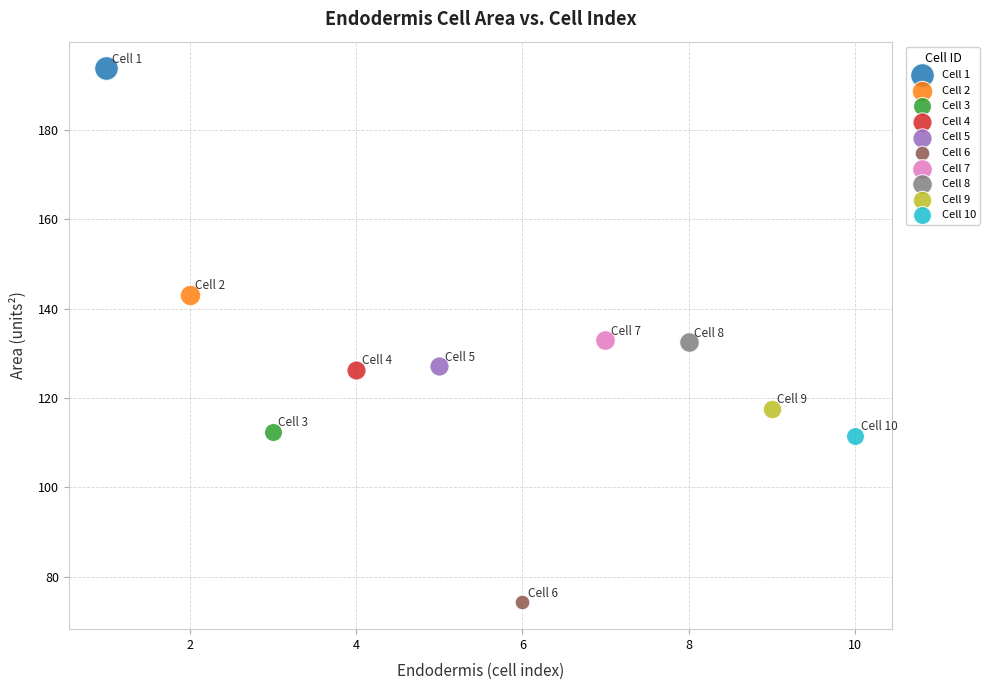

What are all the series names shown in the legend?

Cell 1, Cell 2, Cell 3, Cell 4, Cell 5, Cell 6, Cell 7, Cell 8, Cell 9, Cell 10